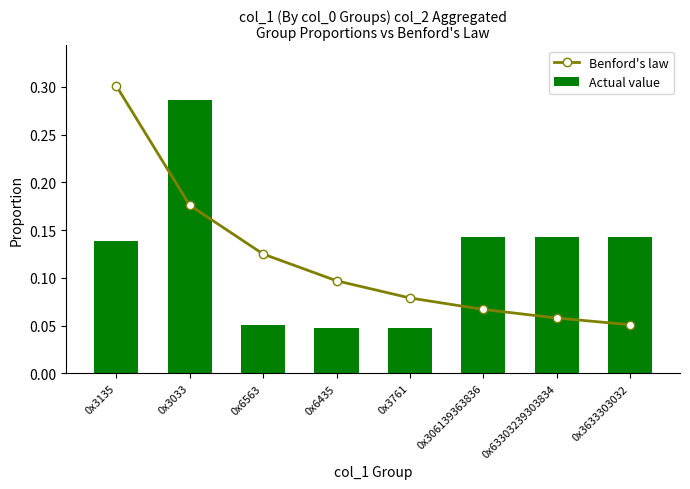

How many data points does each series have?

8